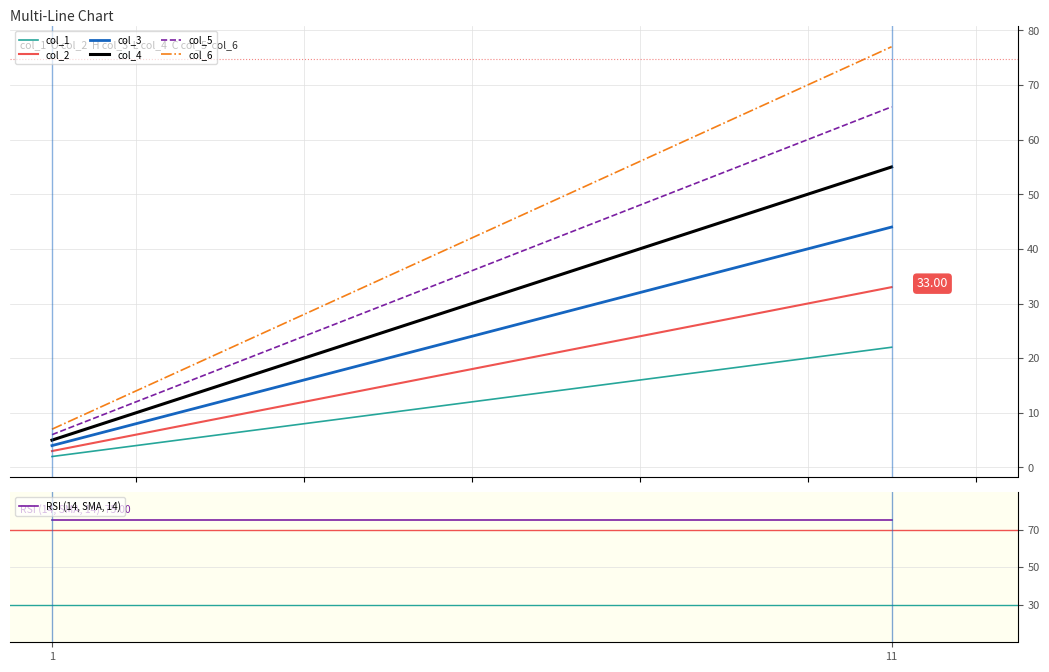

Where is col_5 nearest to the value 36?

1